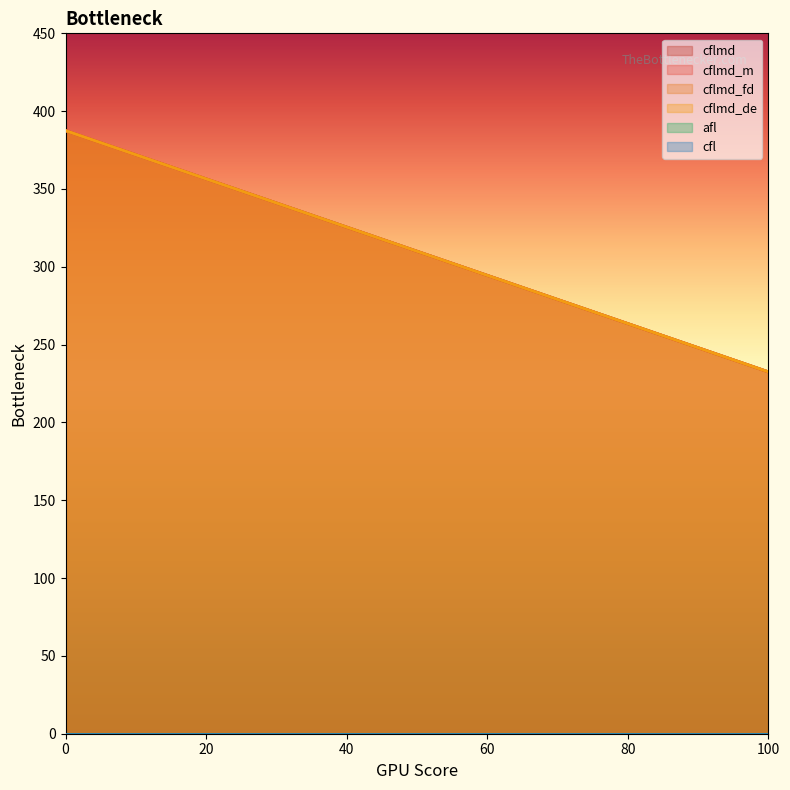

Is it true that cflmd_m equals 192.7 at 0?

False